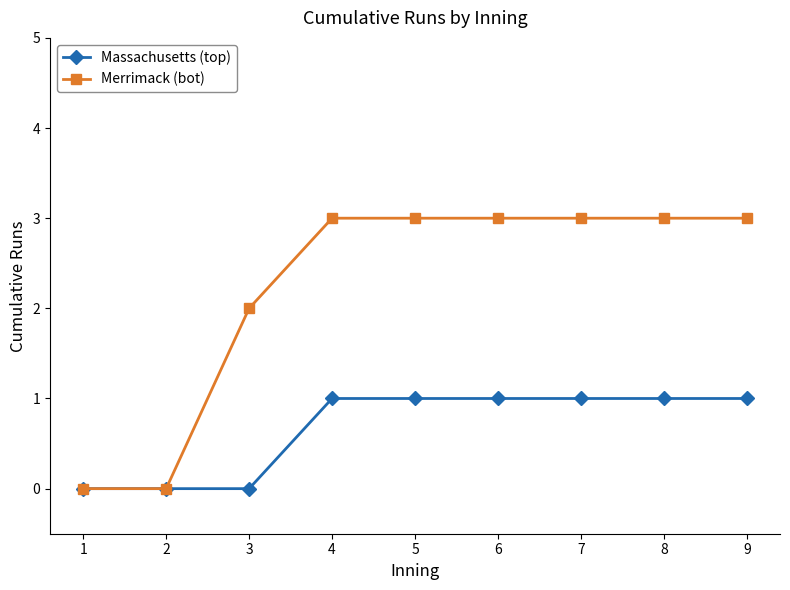

Rank the series by their maximum value, from lowest to highest.

Massachusetts (top), Merrimack (bot)